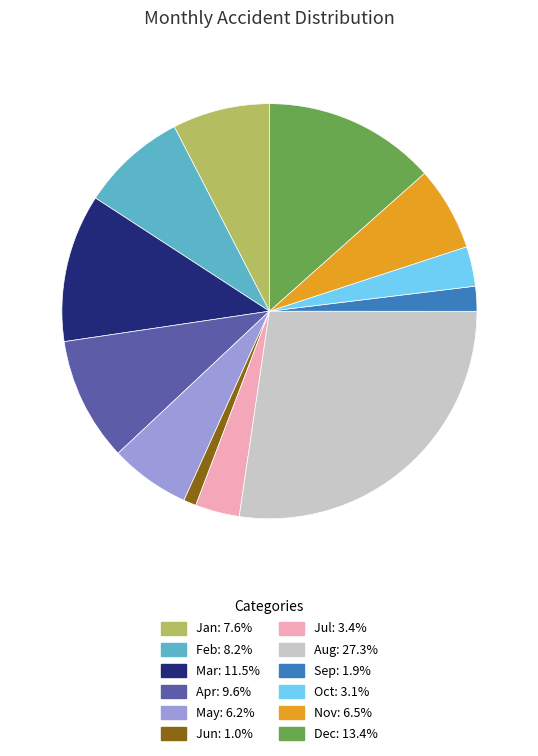

Is the sum of Sep and May greater than half?

No